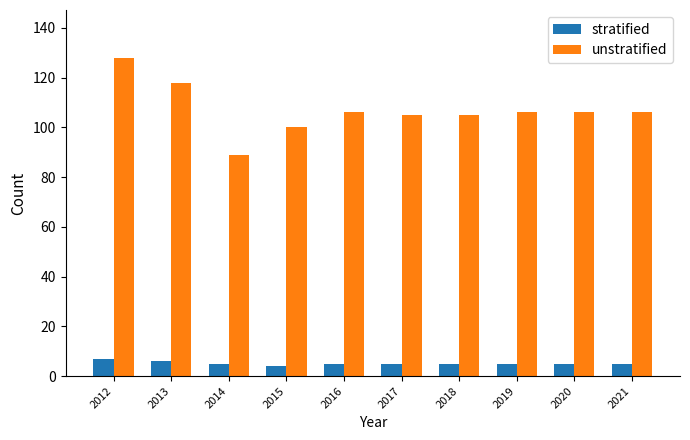

Rank the series by their average value, from lowest to highest.

stratified, unstratified